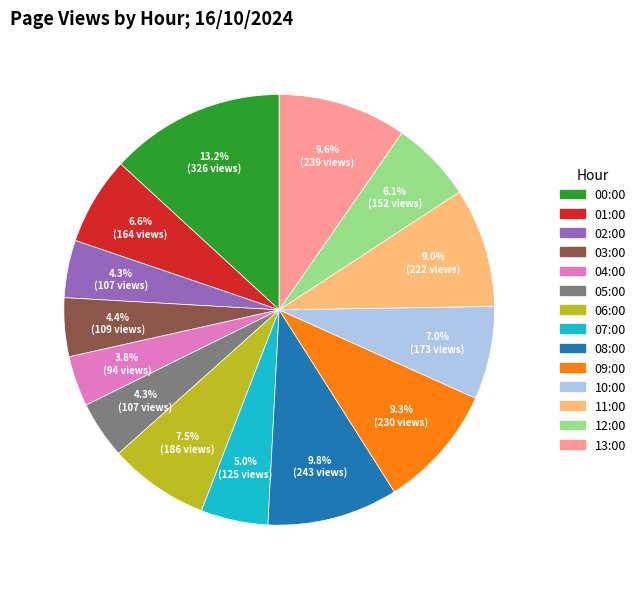

Does any single category account for the majority?

No